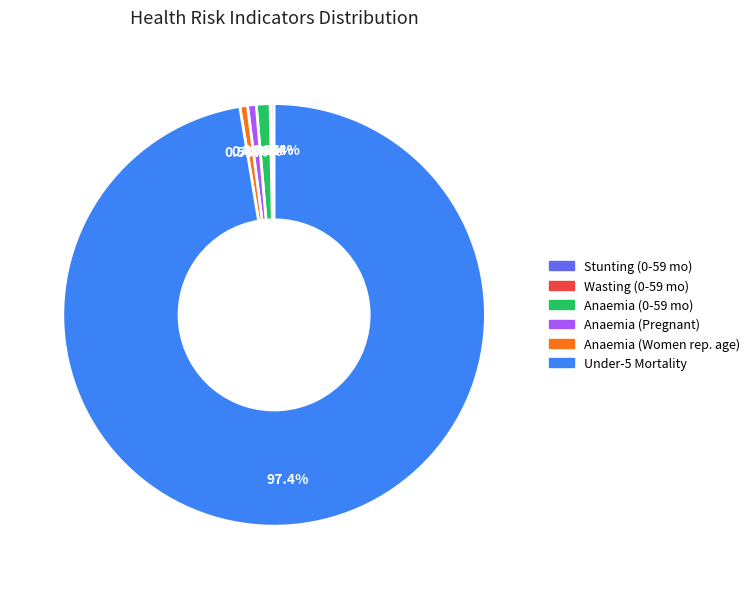

Is there any slice that represents more than half of the pie?

Yes